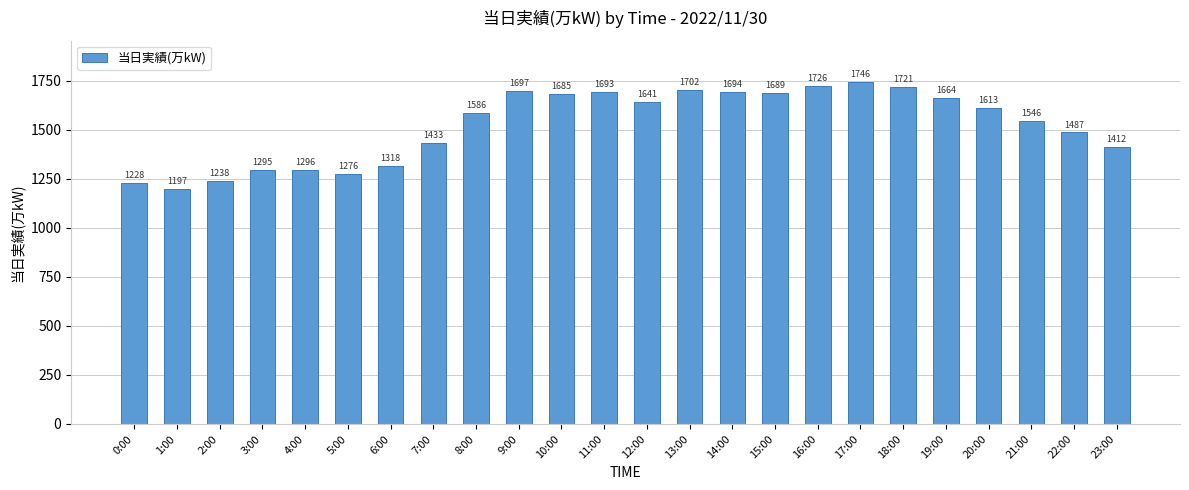

Rank the categories by value from highest to lowest.

17:00, 16:00, 18:00, 13:00, 9:00, 14:00, 11:00, 15:00, 10:00, 19:00, 12:00, 20:00, 8:00, 21:00, 22:00, 7:00, 23:00, 6:00, 4:00, 3:00, 5:00, 2:00, 0:00, 1:00